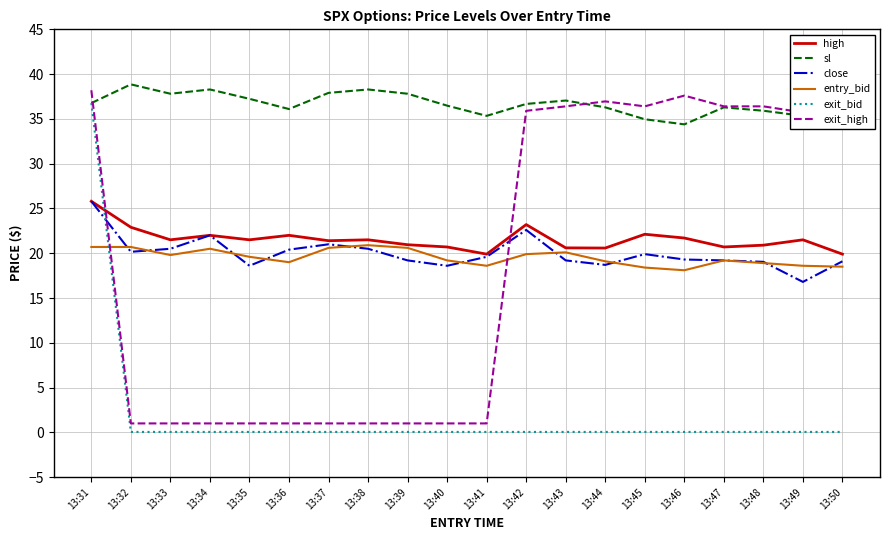

Which series changed the most between 13:35 and 13:48?

exit_high